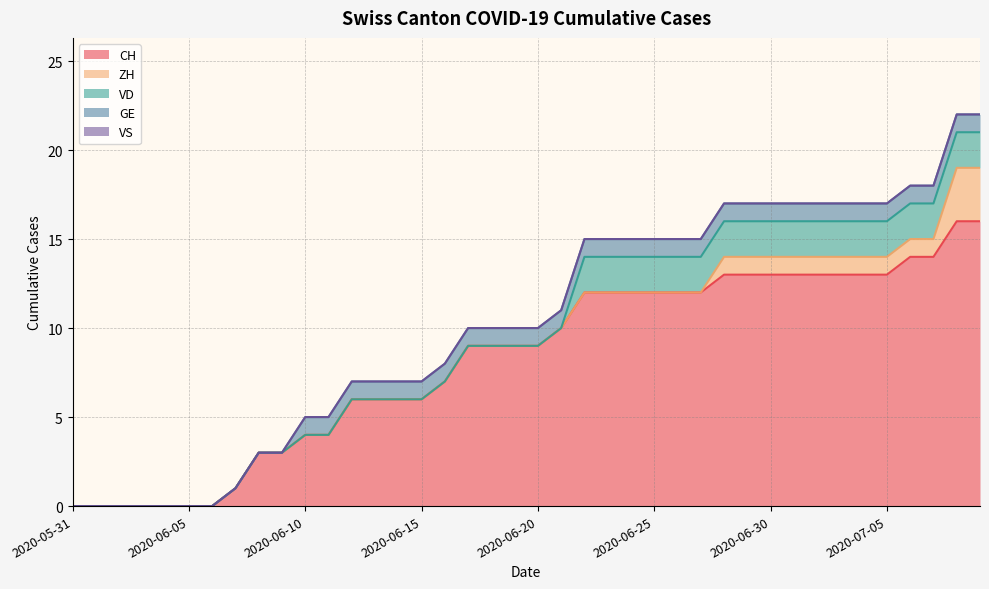

At which label does CH first exceed 9?

2020-06-21